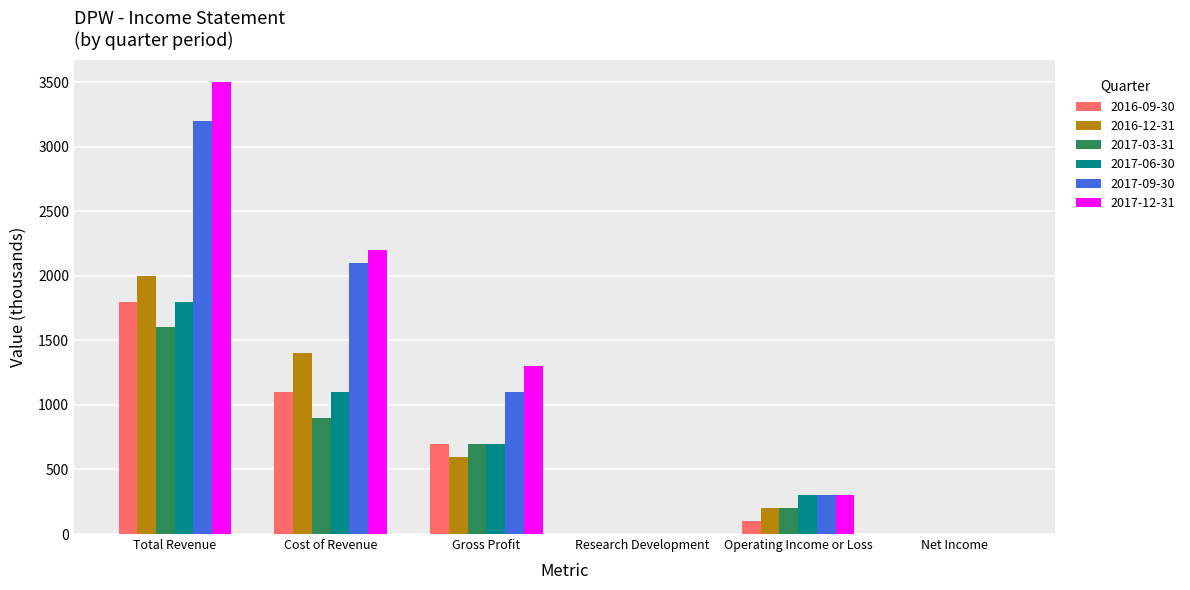

Is it true that 2017-06-30 equals 0 at Net Income?

True